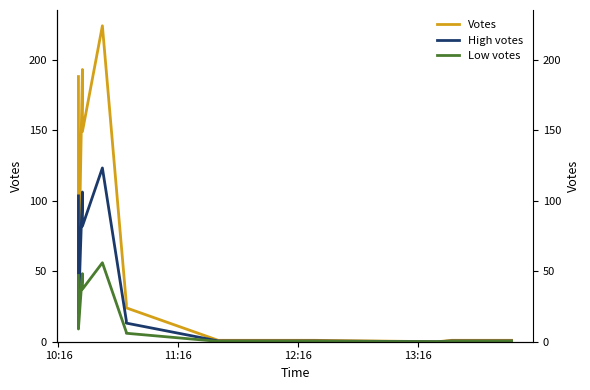

Is the value of Low votes at 13 greater than the value of Votes at 4?

No